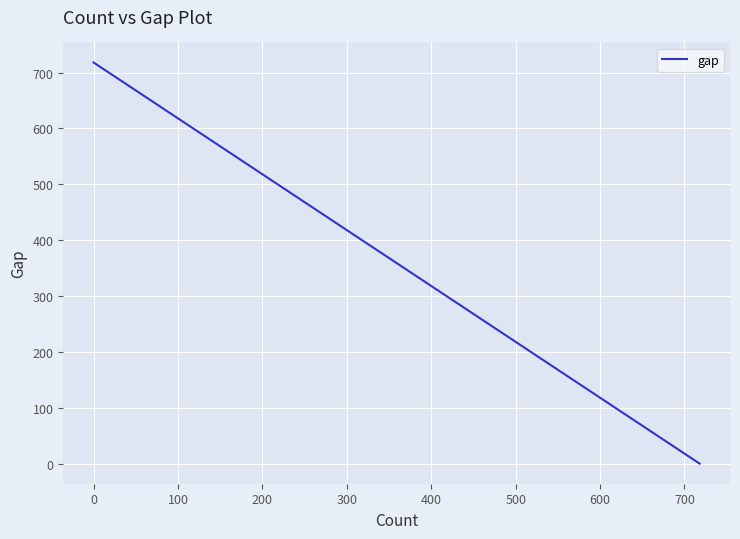

How many values exceed 697?

5